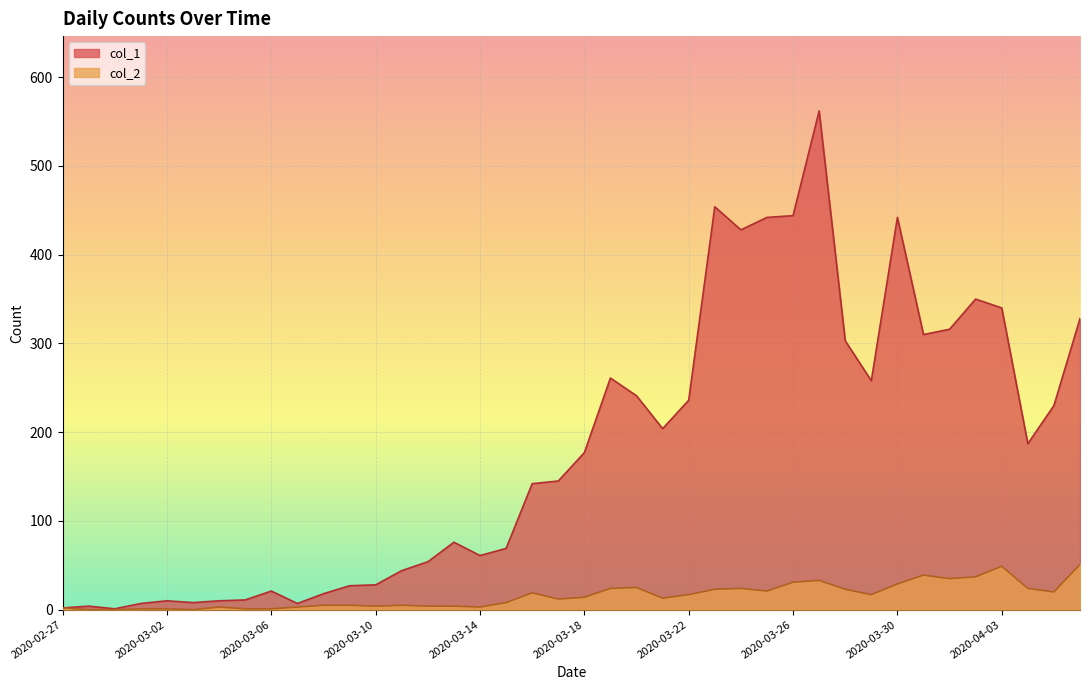

Where is the first local minimum for col_1?

2020-02-29